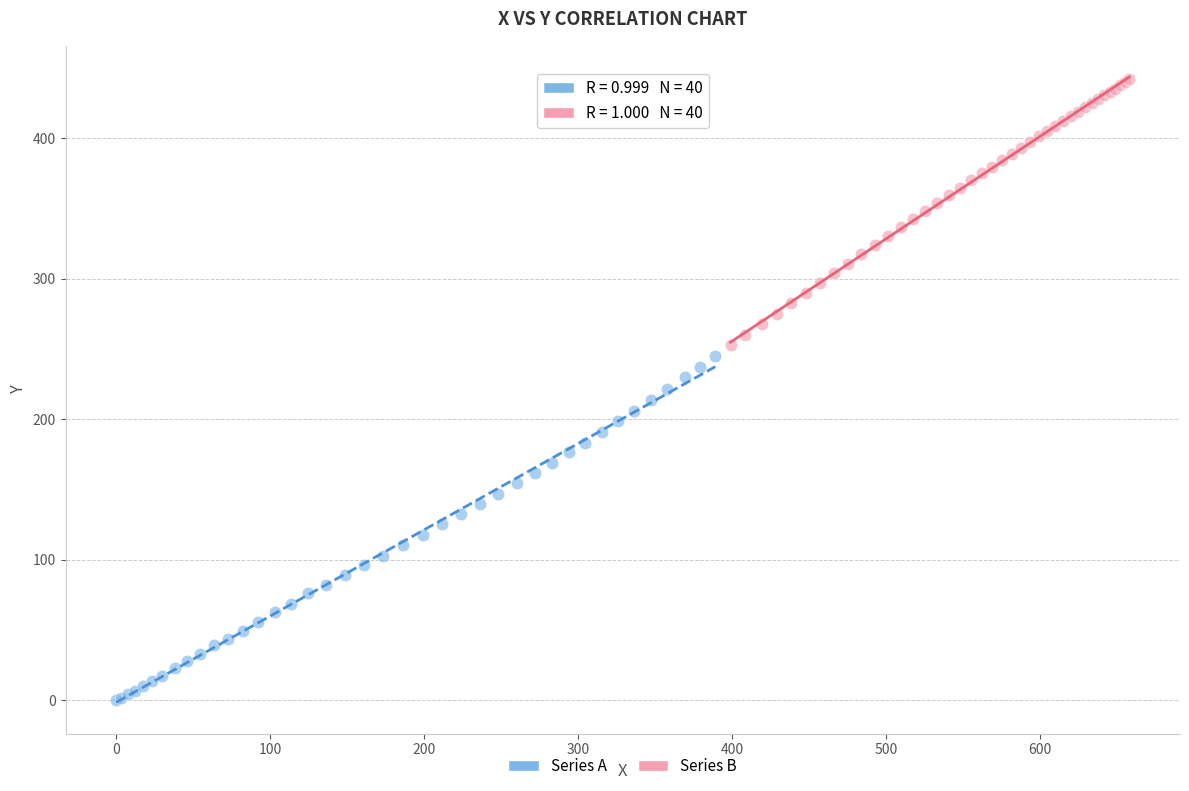

Which series contains the highest Y value?

Series B